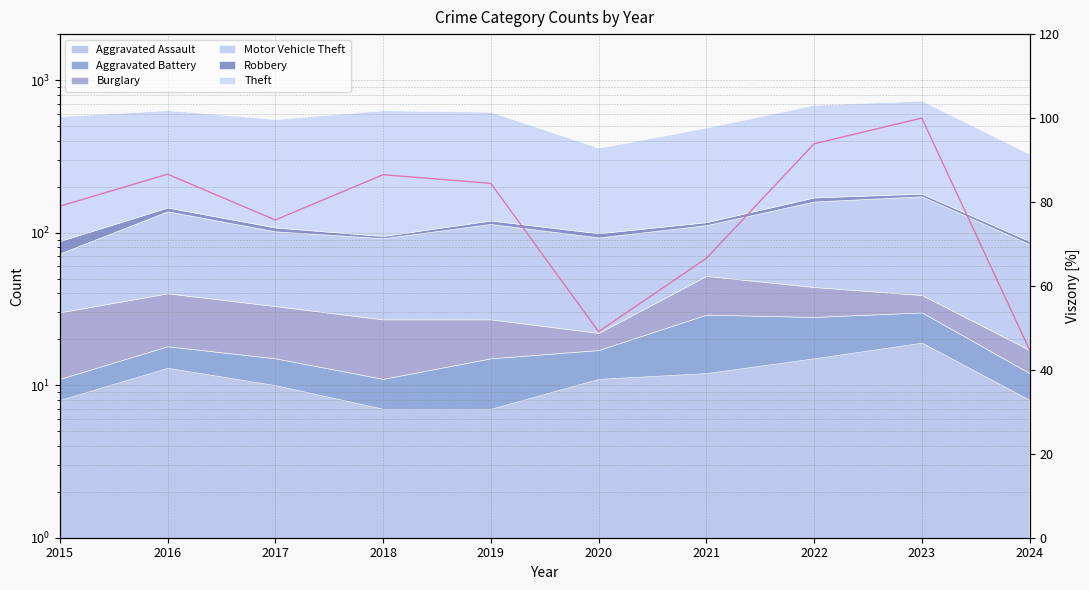

How many points are higher than both their immediate neighbors (excluding endpoints)?

3